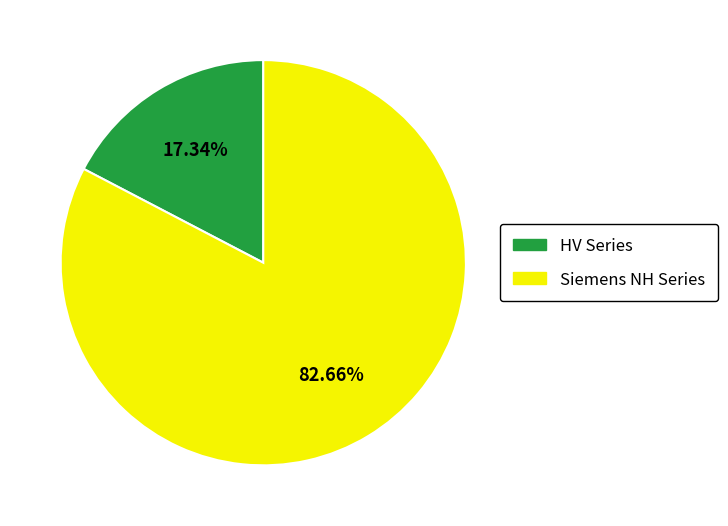

Does any single category account for the majority?

Yes